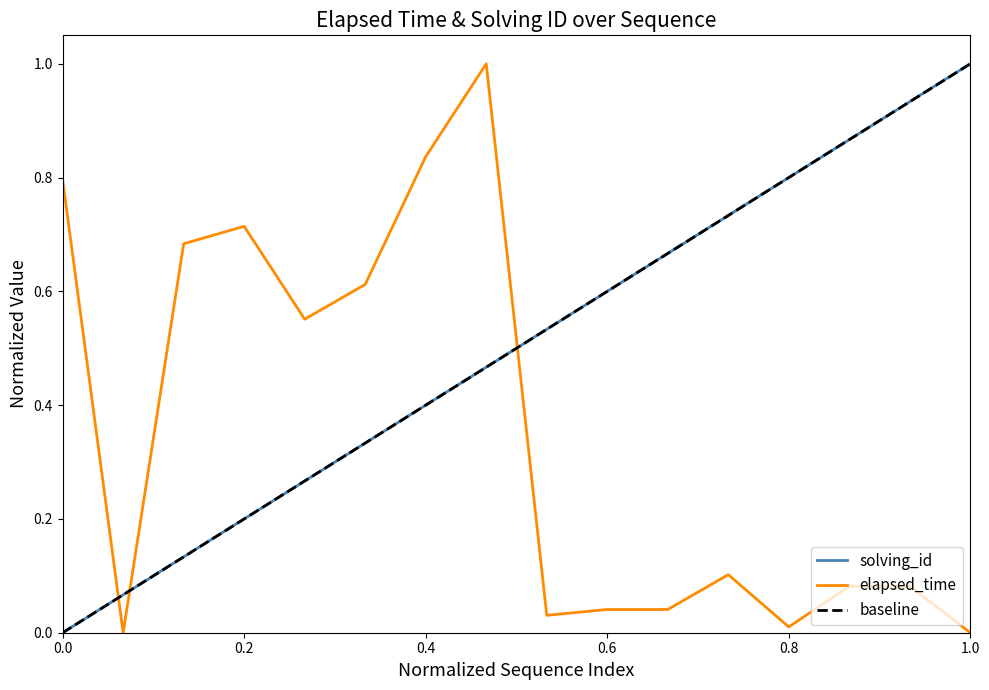

At how many categories does at least one series exceed 0?

16